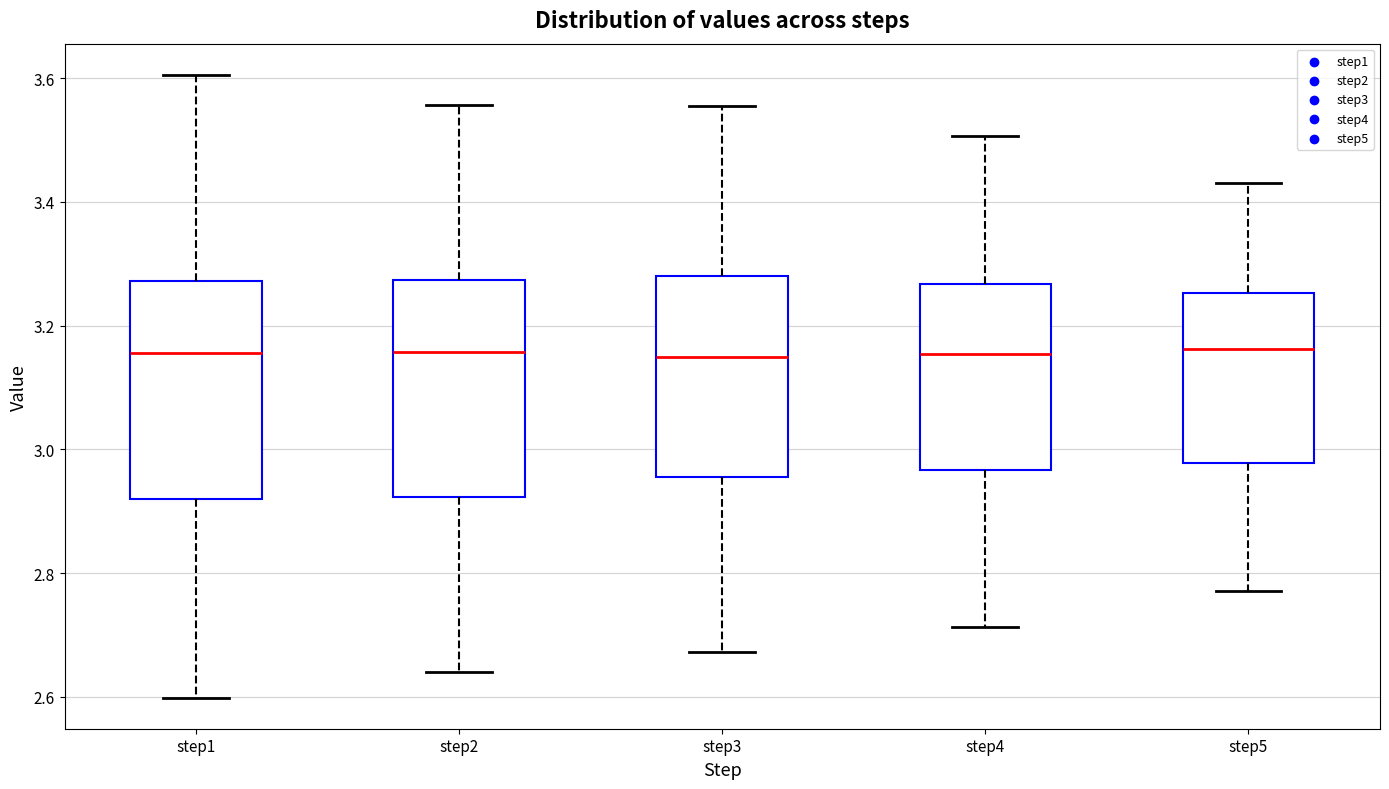

Where is the lower edge of the box for step5 on the y-axis? The values are not printed on the chart, so give them approximately, as read against the axis.

2.98